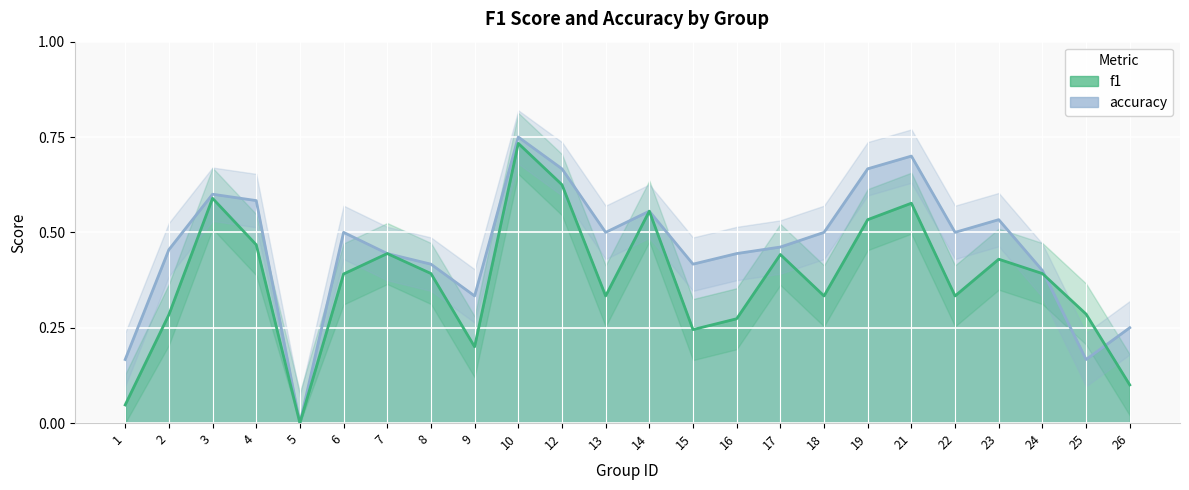

True or false: f1 has more than 1 interior local peaks.

True